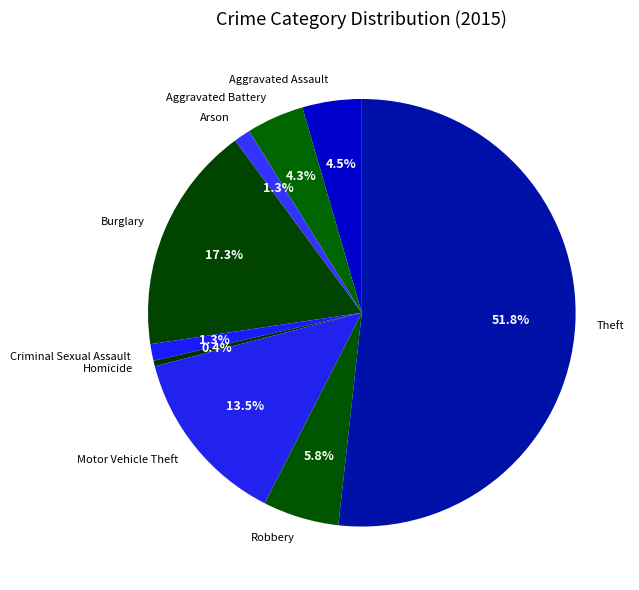

Is it true that Arson is 12% of the pie?

False